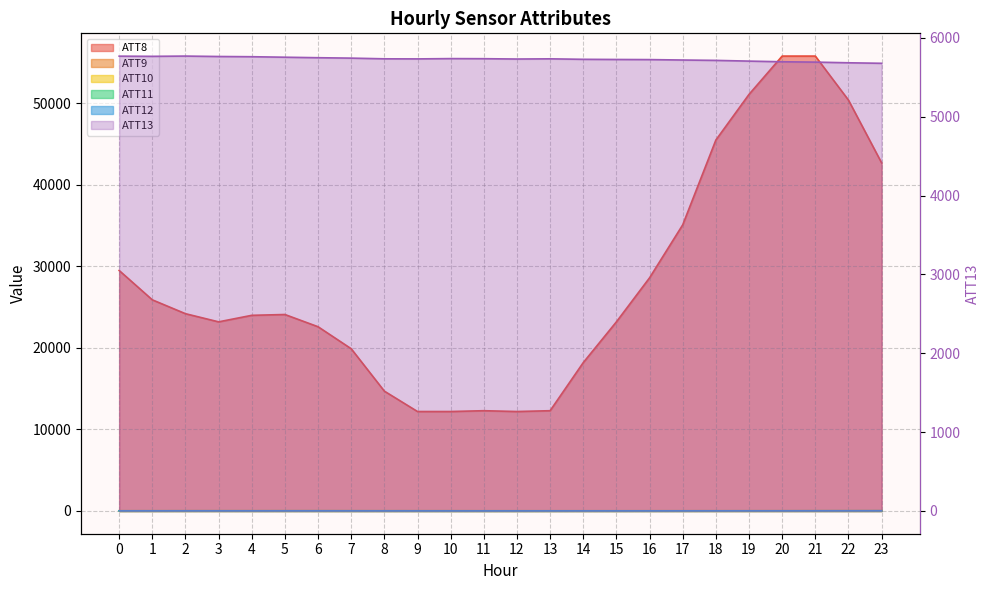

Reading left to right, transcribe all the data shown in this chart.

ATT8: 0=29500.0	1=25900.0	2=24200.0	3=23200.0	4=24000.0	5=24100.0	6=22600.0	7=19900.0	8=14700.0	9=12200.0	10=12200.0	11=12300.0	12=12200.0	13=12300.0	14=18200.0	15=23200.0	16=28600.0	17=35100.0	18=45500.0	19=51100.0	20=55800.0	21=55800.0	22=50400.0	23=42700.0
ATT9: 0=27.1	1=27.8	2=27.7	3=27.8	4=28.1	5=30.7	6=30.2	7=28.2	8=28.0	9=27.5	10=26.6	11=24.6	12=23.2	13=22.6	14=21.9	15=22.5	16=22.4	17=23.6	18=25.1	19=25.6	20=25.7	21=27.9	22=30.8	23=33.1
ATT10: 0=15.7	1=15.7	2=19.1	3=21.7	4=19.5	5=18.5	6=17.7	7=15.1	8=14.3	9=13.4	10=12.1	11=12.0	12=10.4	13=12.8	14=14.9	15=16.7	16=19.4	17=20.0	18=20.1	19=20.5	20=20.6	21=22.3	22=23.7	23=24.5
ATT11: 0=24.8	1=27.2	2=26.6	3=26.9	4=27.3	5=29.8	6=30.4	7=28.8	8=27.3	9=25.6	10=24.7	11=23.4	12=22.9	13=24.0	14=23.9	15=23.9	16=22.8	17=22.9	18=22.6	19=23.2	20=24.4	21=26.6	22=27.4	23=29.0
ATT12: 0=15.1	1=17.0	2=18.0	3=19.3	4=17.7	5=17.1	6=16.6	7=14.1	8=12.3	9=12.3	10=10.5	11=11.0	12=10.7	13=12.0	14=12.9	15=13.6	16=15.4	17=17.4	18=19.8	19=21.4	20=21.0	21=22.5	22=25.1	23=26.8
ATT13: 0=5768.1	1=5765.8	2=5769.1	3=5763.8	4=5761.0	5=5754.7	6=5748.3	7=5743.1	8=5734.4	9=5733.4	10=5737.1	11=5735.9	12=5731.8	13=5734.3	14=5728.1	15=5726.0	16=5724.4	17=5719.2	18=5714.5	19=5705.3	20=5697.0	21=5692.5	22=5684.1	23=5677.6